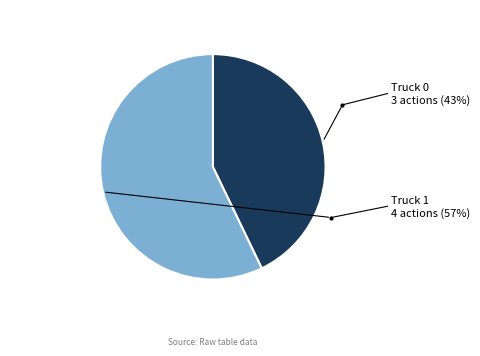

Combined, do Truck 0 and Truck 1 account for over 50%?

Yes